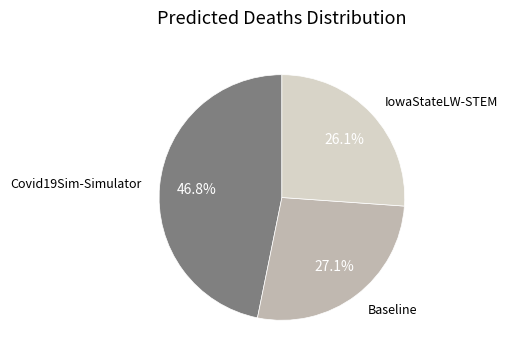

Is there a majority slice in this chart?

No